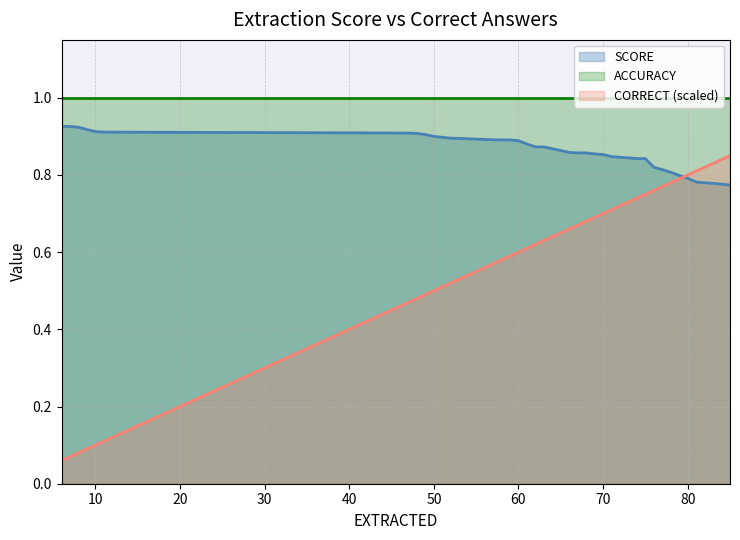

Which series has the largest range (max minus min)?

CORRECT (scaled)